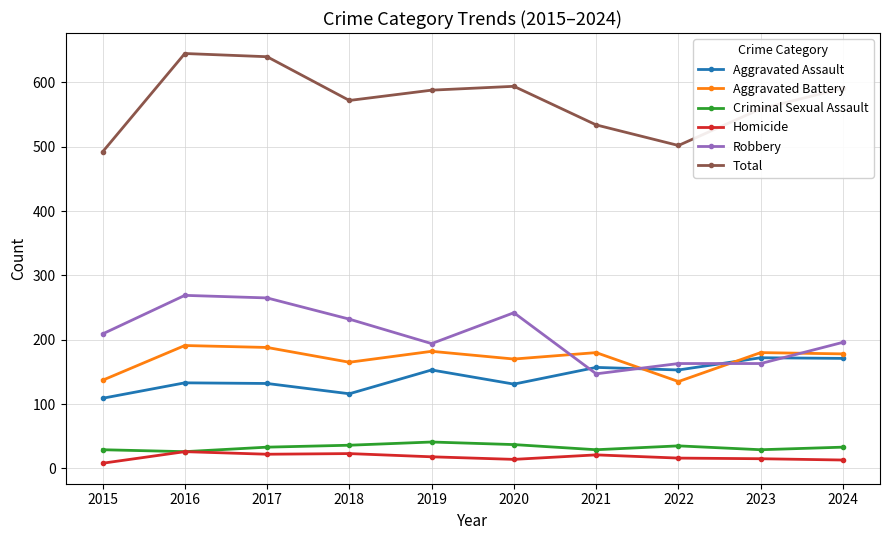

Which series has the largest range (max minus min)?

Total